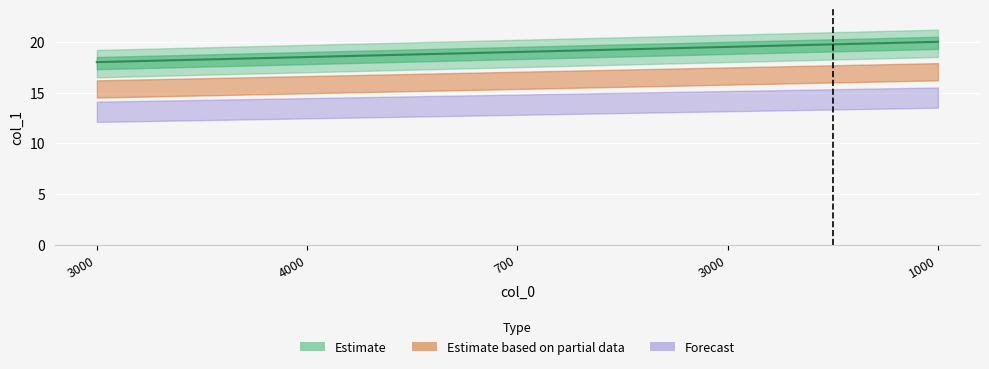

Rank the categories by value from lowest to highest.

3000, 4000, 700, 3000, 1000